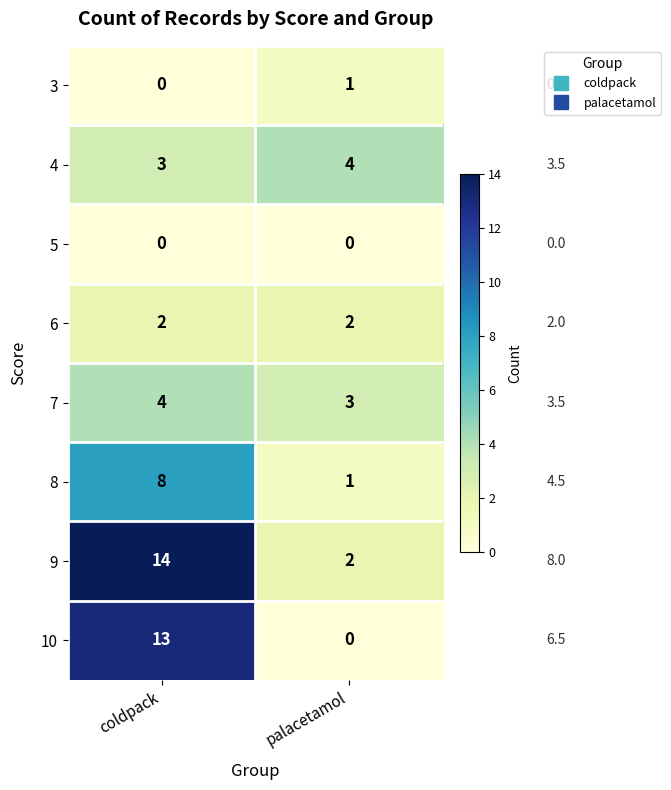

Rank the categories by 8 value from highest to lowest.

coldpack, palacetamol